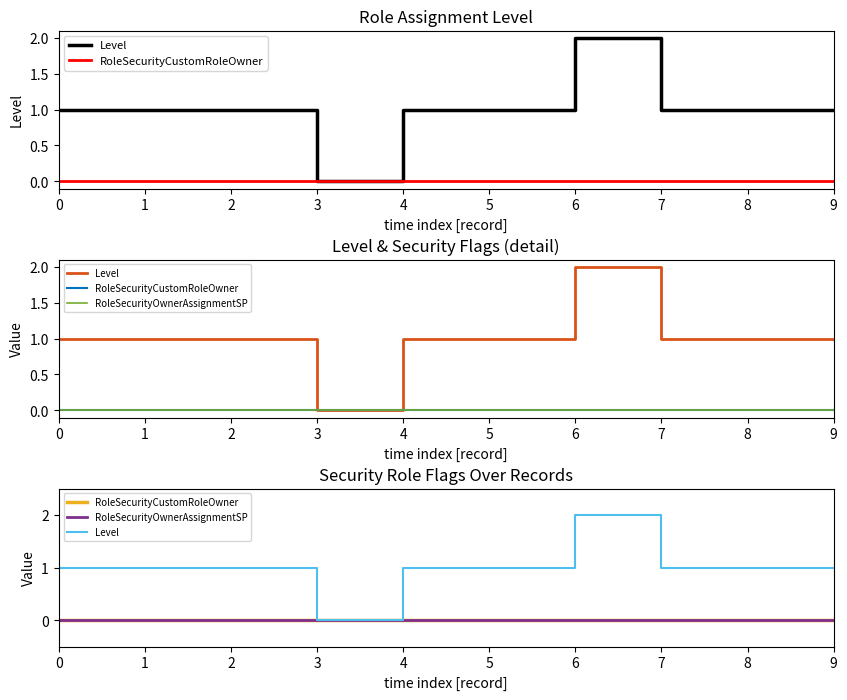

What is the total value across all series at 0?

1